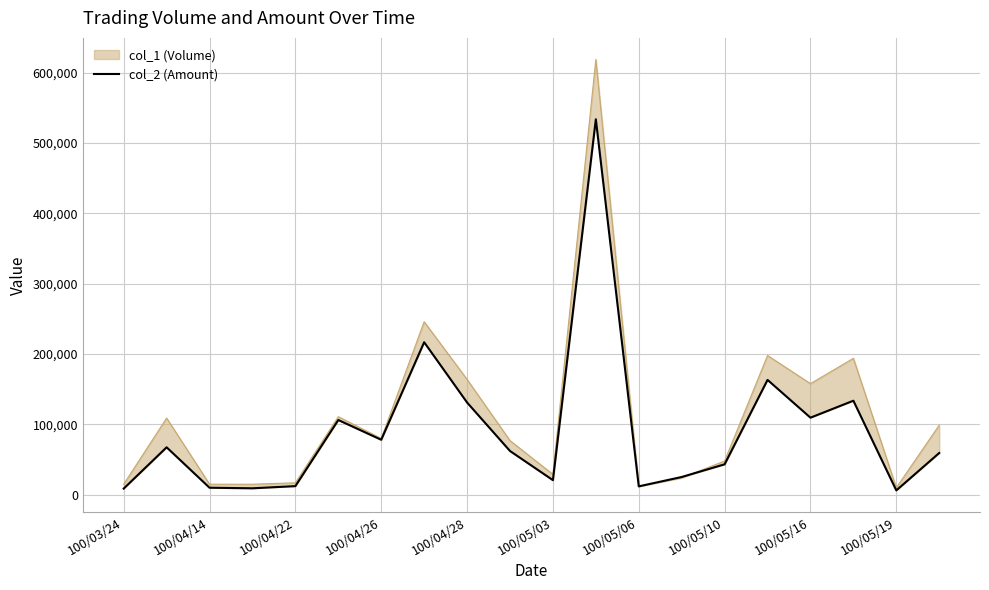

What is the minimum value shown in the chart?

6200